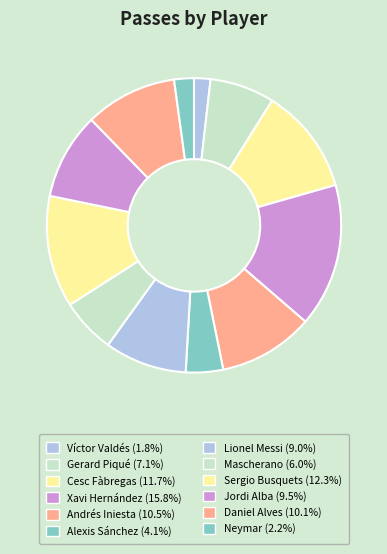

What is the largest slice in the pie chart?

Xavi Hernández